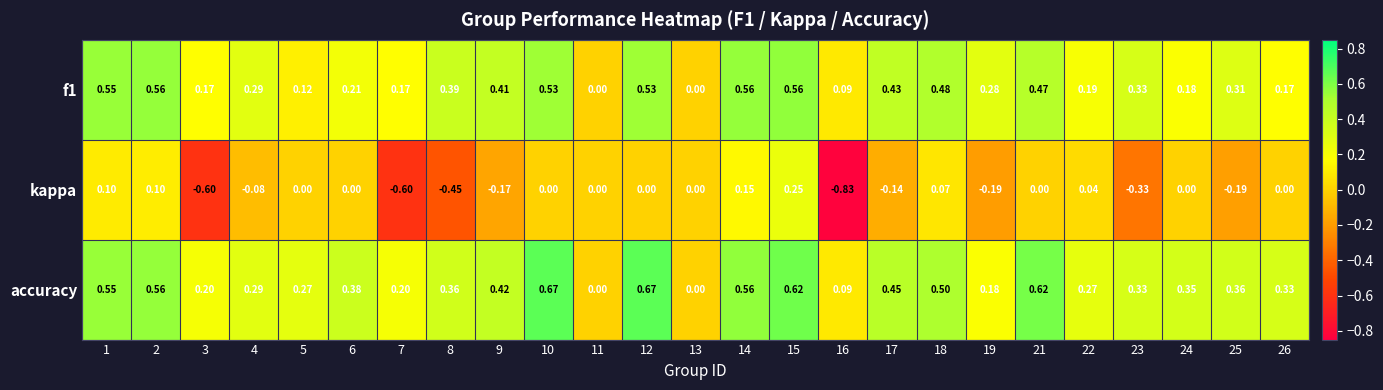

Which series has the largest range (max minus min)?

kappa